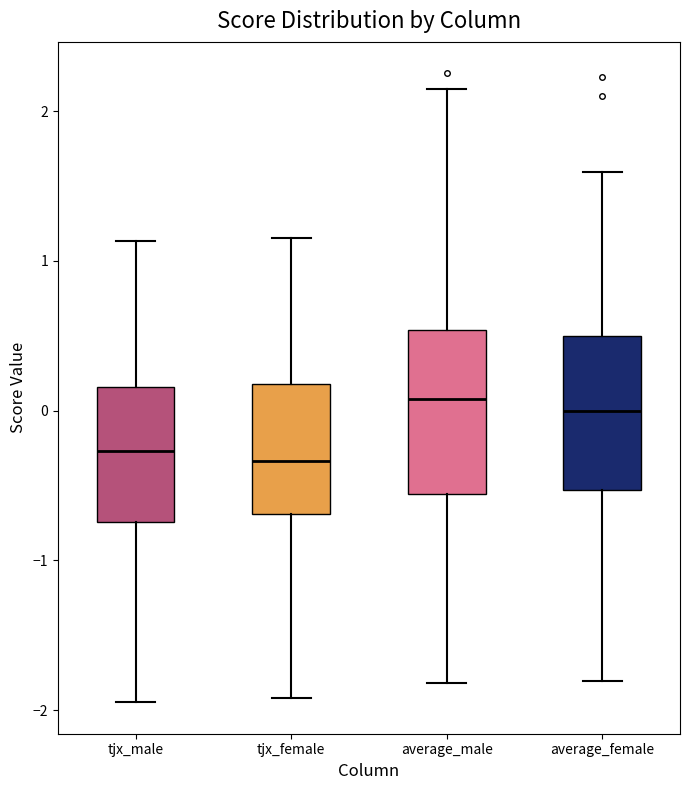

Where is the upper edge of the box for average_male on the y-axis? The values are not printed on the chart, so give them approximately, as read against the axis.

0.5